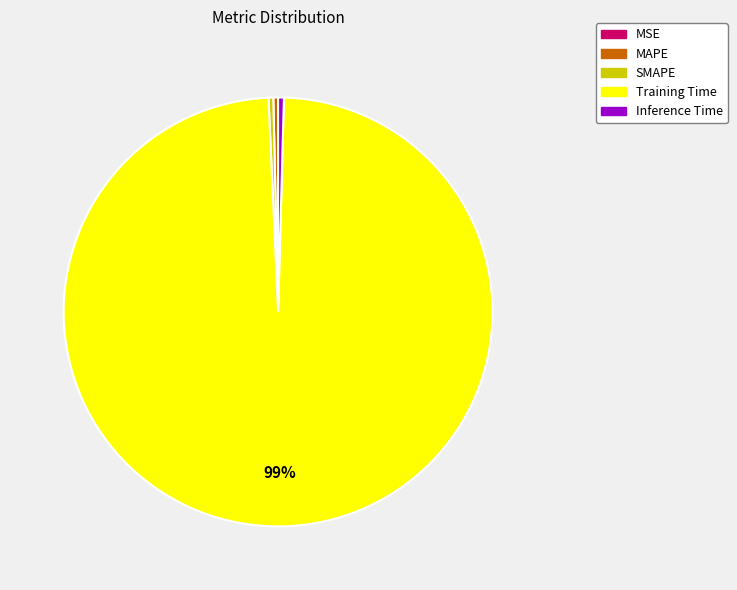

To the nearest percent, what is the average slice percentage?

20%